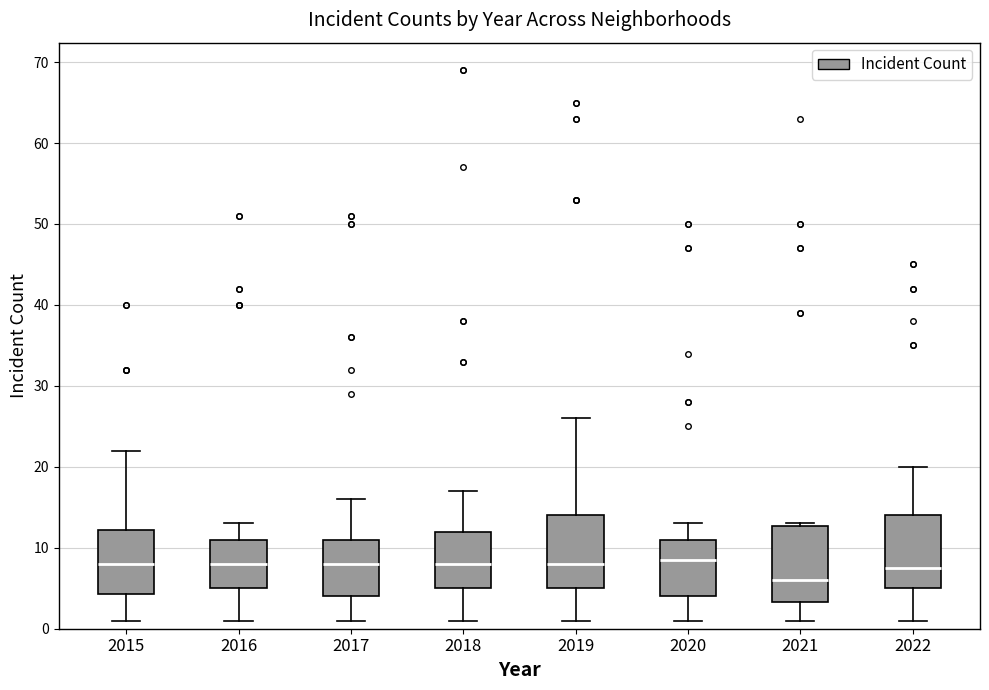

Reading left to right, read every box against the y-axis: the position of its median line, the range the box covers, and the ends of its whiskers. The values are not printed on the chart, so give them approximately, as read against the axis.

2015: median 8, box 4 to 12, whiskers 1 to 22
2016: median 8, box 5 to 11, whiskers 1 to 13
2017: median 8, box 4 to 11, whiskers 1 to 16
2018: median 8, box 5 to 12, whiskers 1 to 17
2019: median 8, box 5 to 14, whiskers 1 to 26
2020: median 9, box 4 to 11, whiskers 1 to 13
2021: median 6, box 3 to 13, whiskers 1 to 13
2022: median 8, box 5 to 14, whiskers 1 to 20